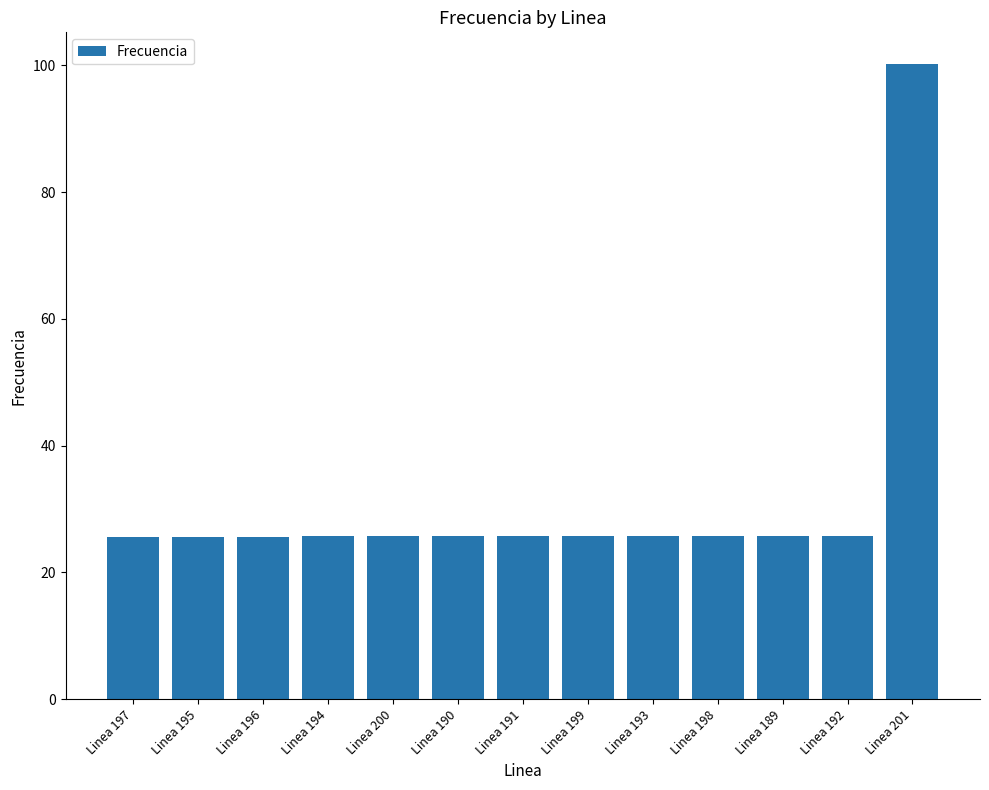

What is the minimum value shown in the chart?

25.7